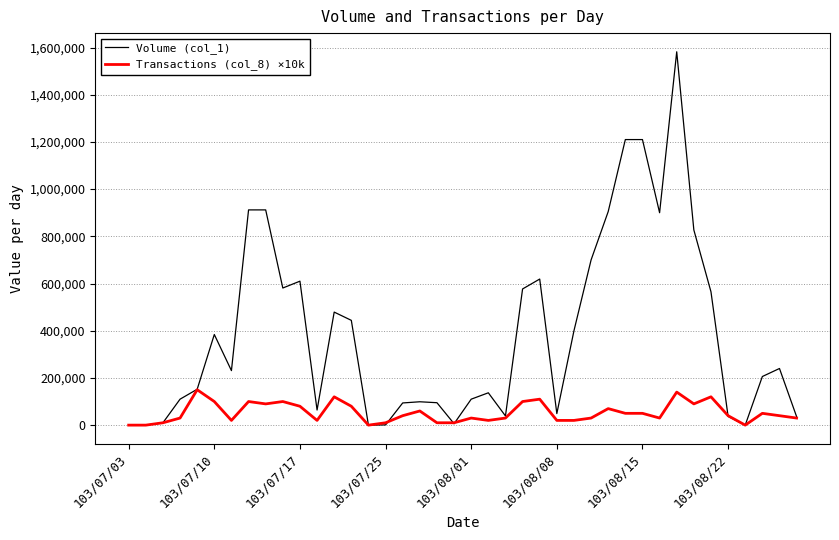

What is the greatest value displayed?

1582000